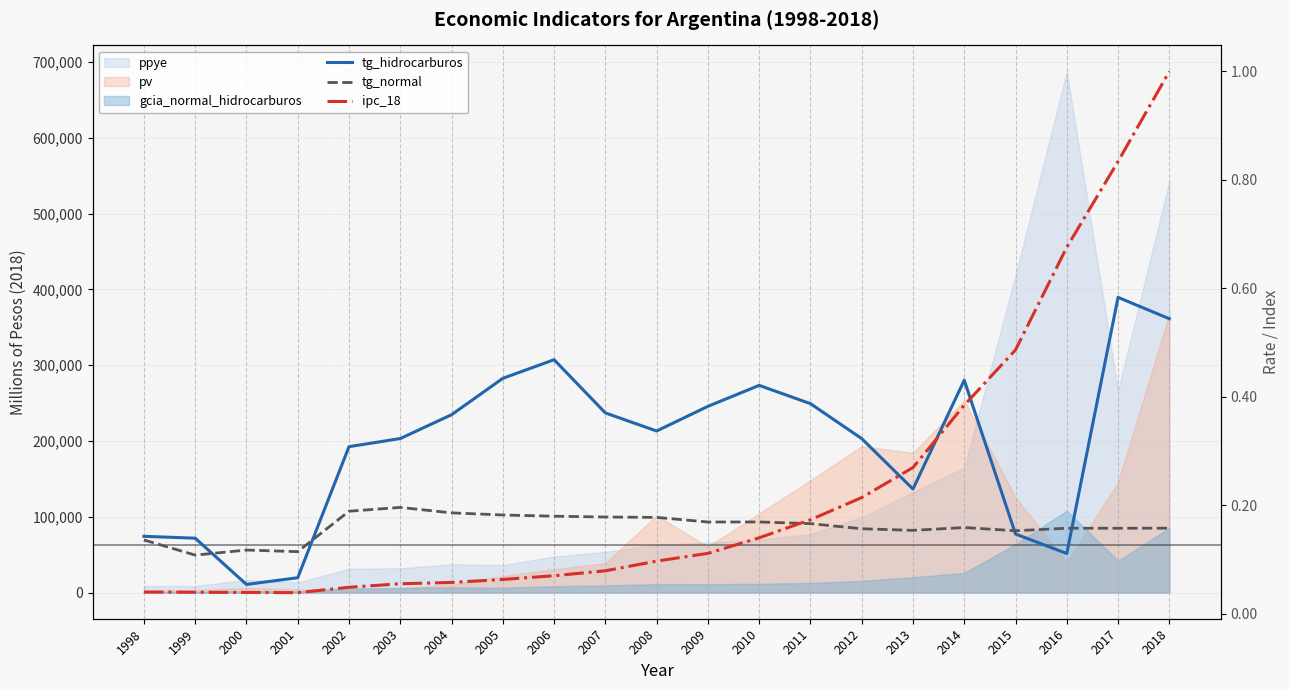

Where do tg_hidrocarburos and ipc_18 first cross each other?

2012 and 2013